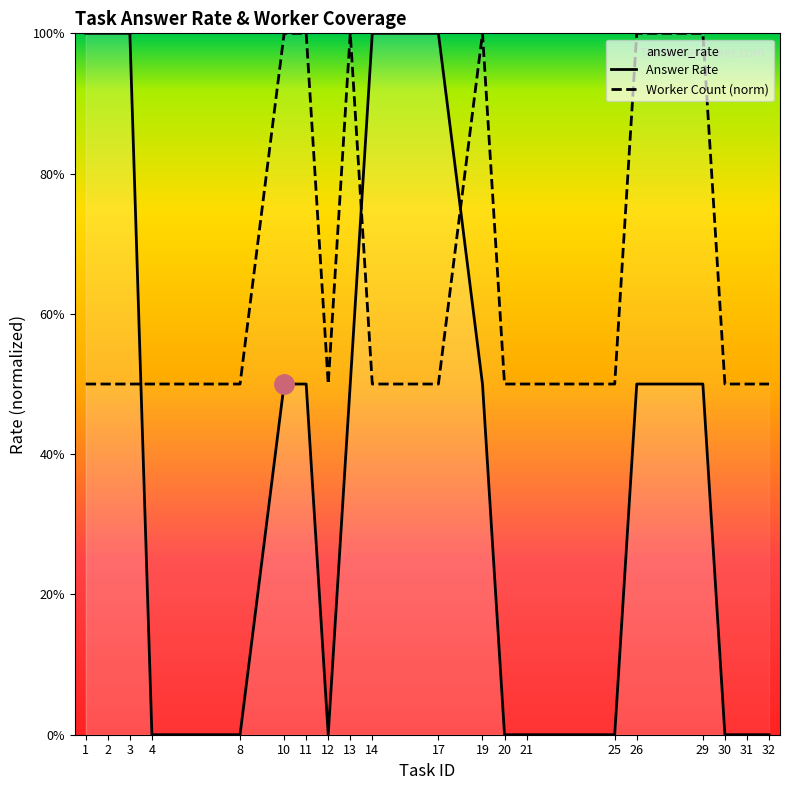

List the series in order of their overall mean, lowest first.

Answer Rate, Worker Count (norm)